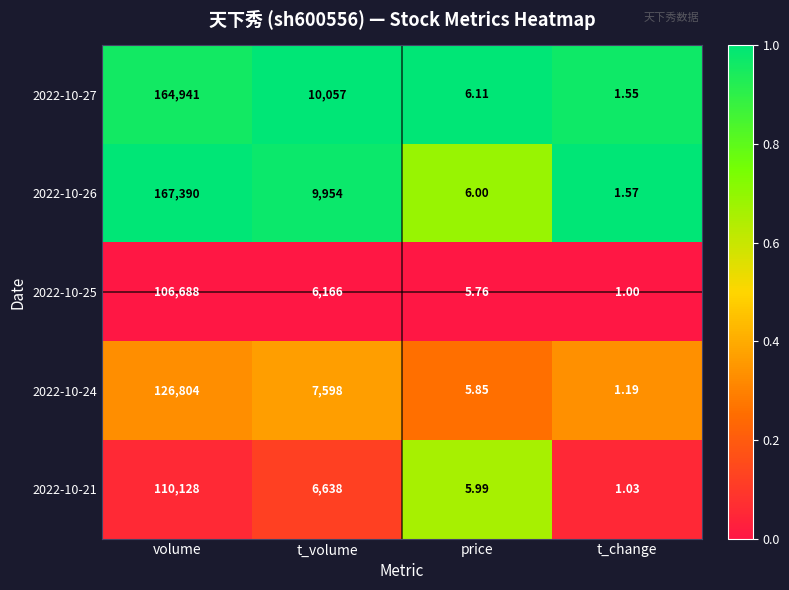

Rank the categories by 2022-10-25 value from highest to lowest.

volume, t_volume, price, t_change